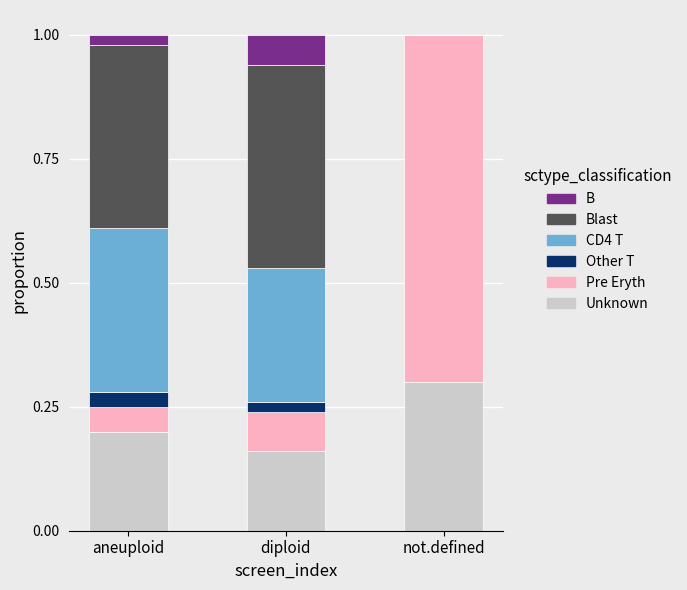

True or false: Unknown has a value of 0.3 at not.defined.

True